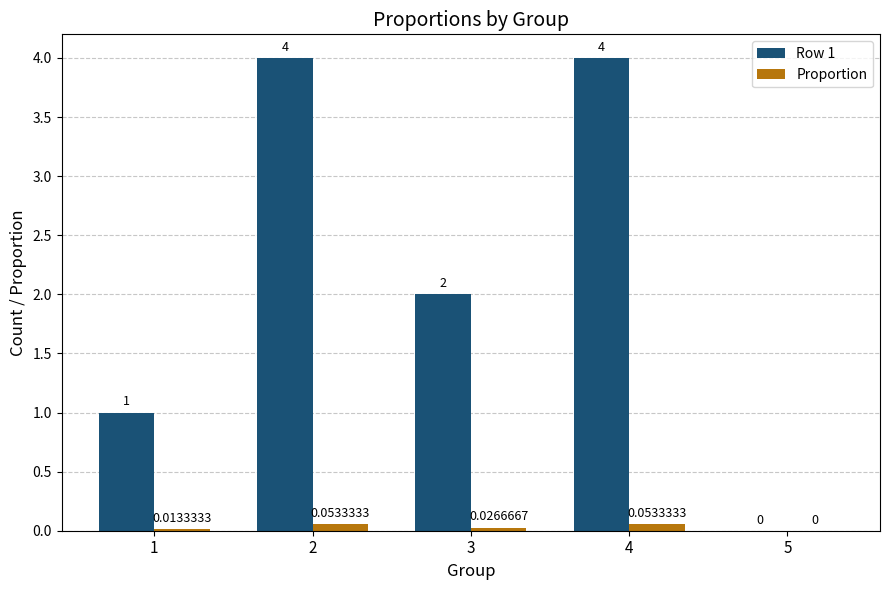

How many distinct data groups are displayed?

2